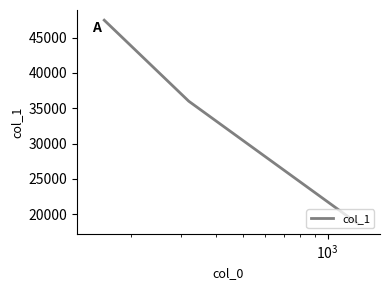

Reading right to left, list all the values displayed in this chart.

18679.8	36007.7	47474.2